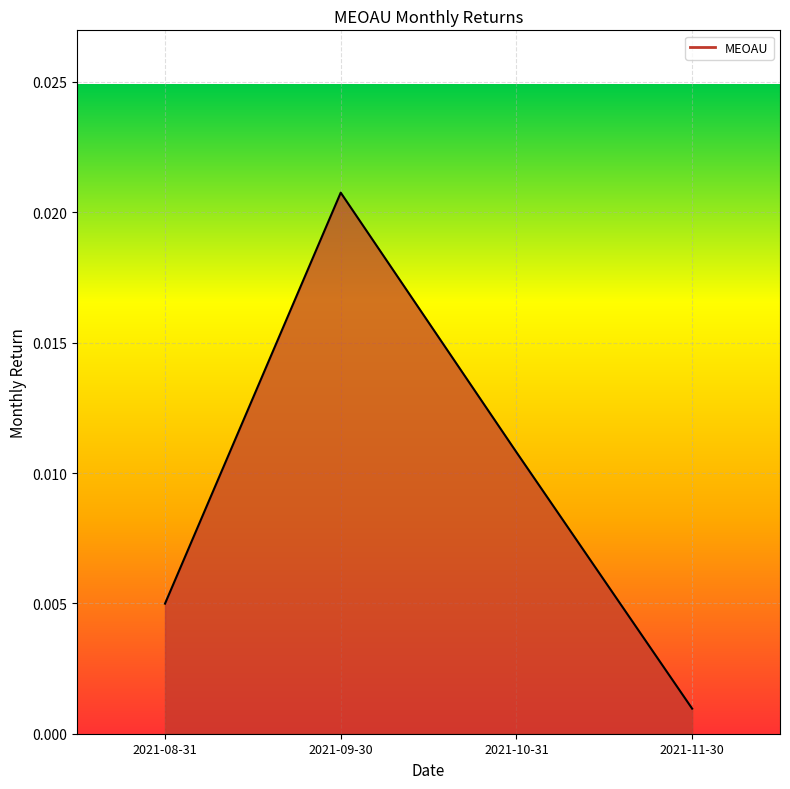

How many lines are shown in the chart?

1